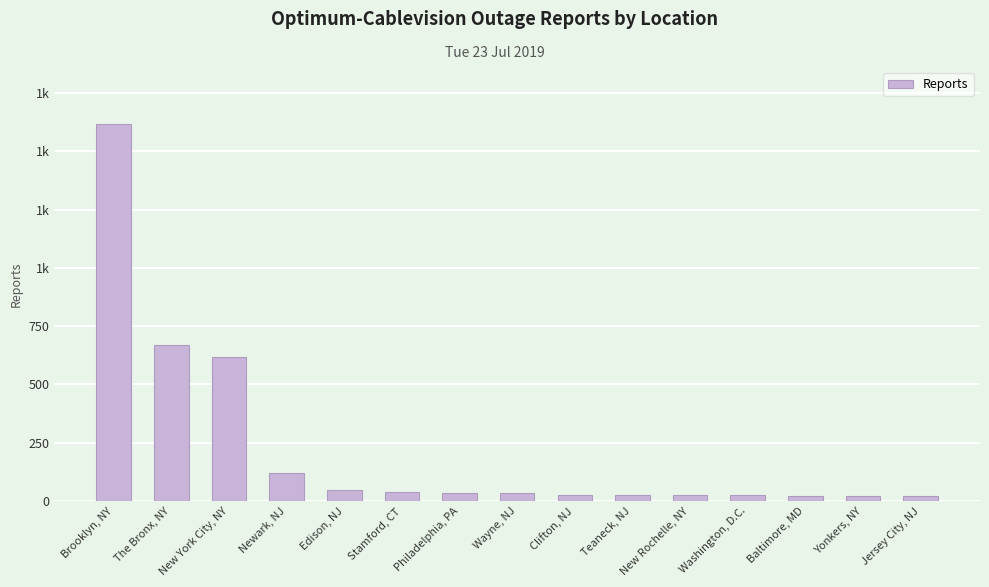

At which category does the chart reach its minimum across all series?

Jersey City, NJ